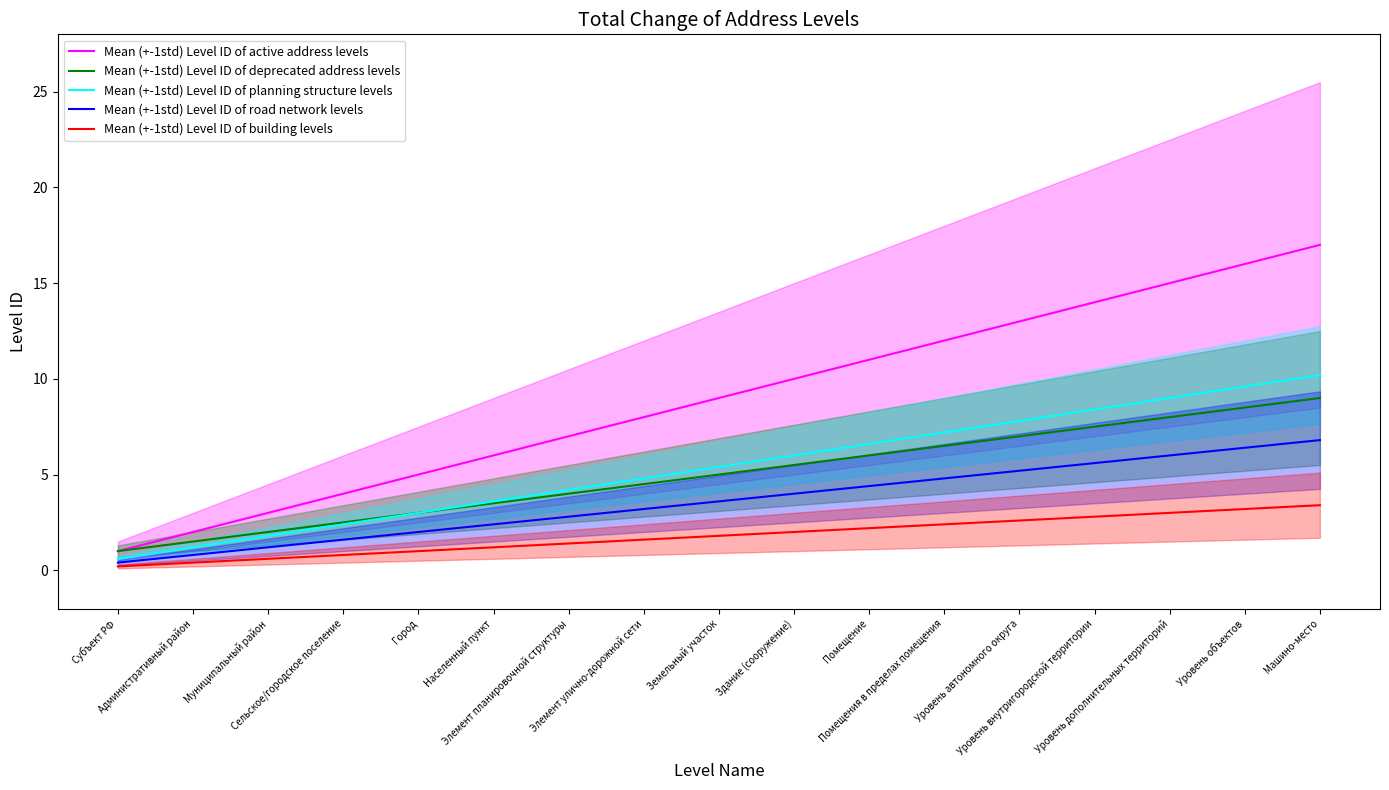

True or false: Mean (+-1std) Level ID of building levels has a value of 2.4 at Земельный участок.

False